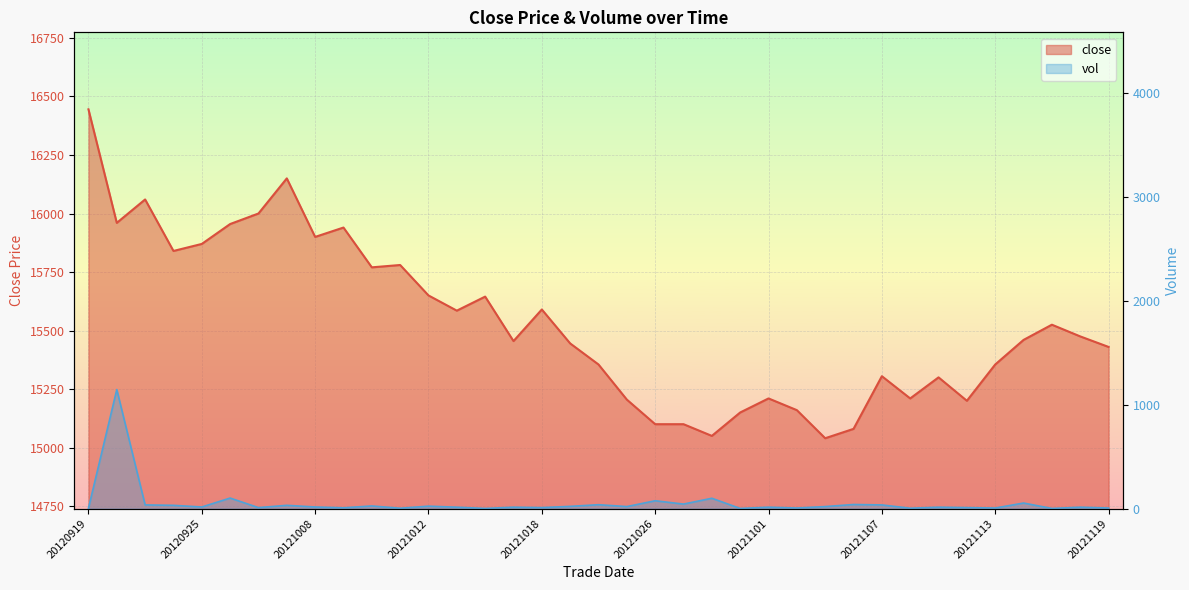

At which category is the sum across all series the highest?

20120920